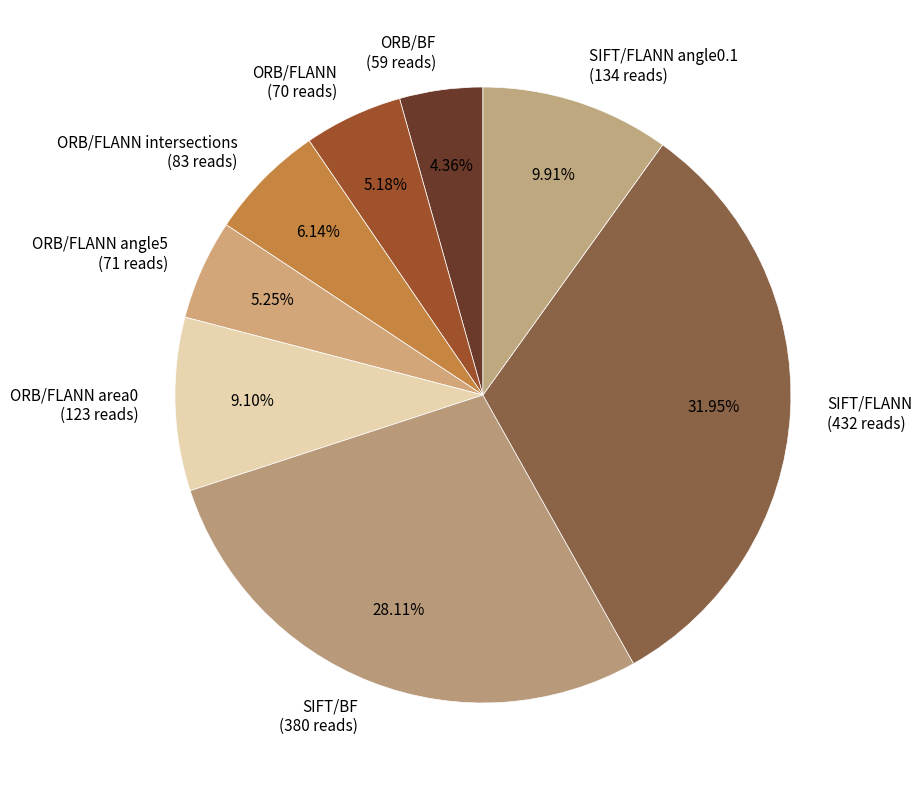

Is the sum of ORB/FLANN angle5 (71 reads) and ORB/BF (59 reads) greater than half?

No